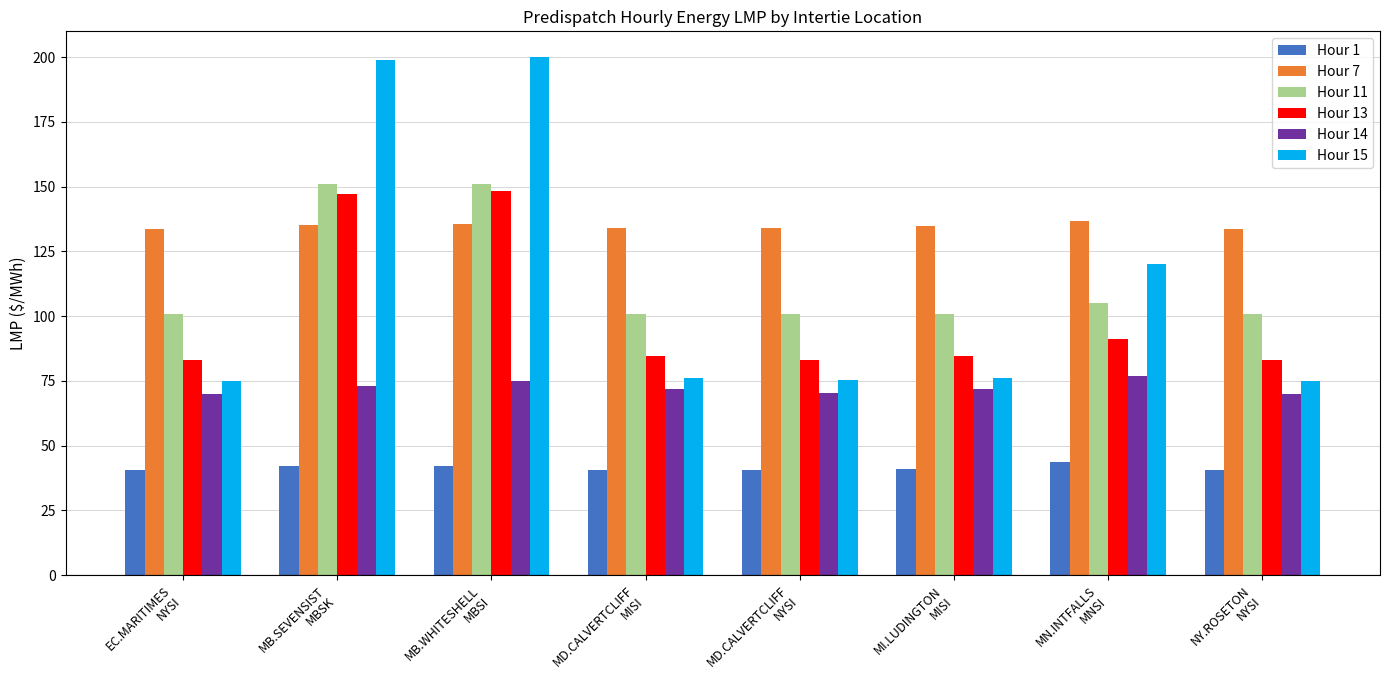

Count the number of categories in the chart.

8